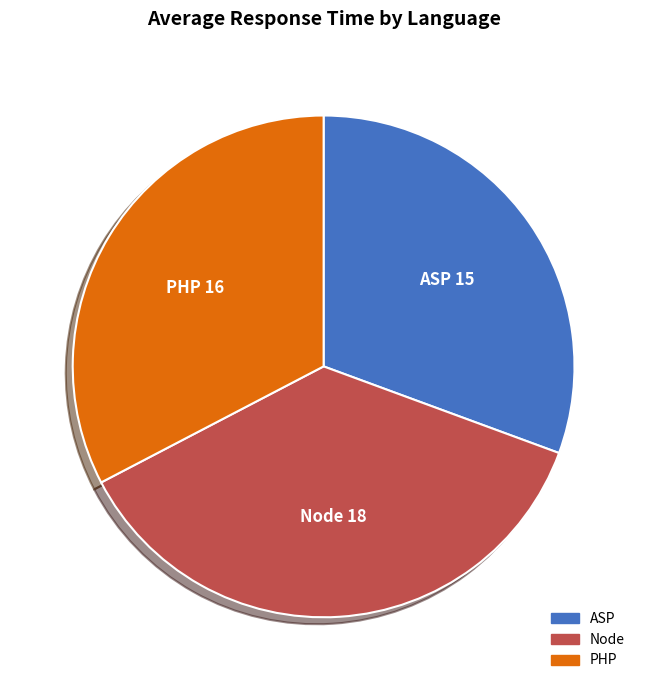

Is the sum of PHP and ASP greater than half?

Yes